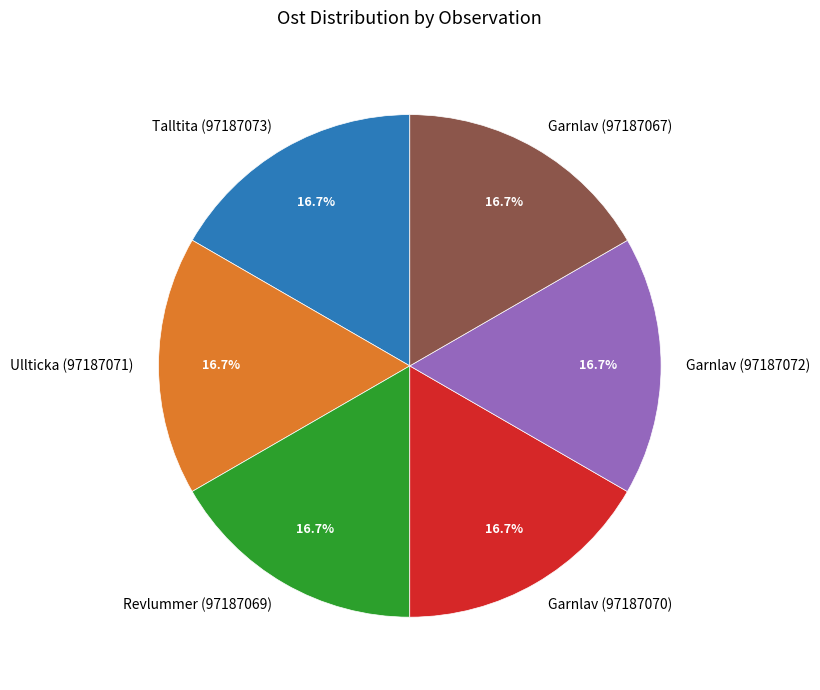

To the nearest percent, what percentage of the pie is Garnlav (97187070)?

17%